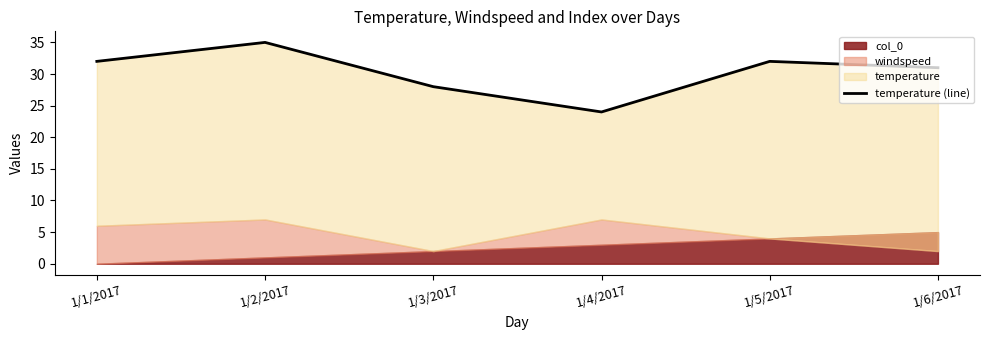

List the labels in order of value, smallest first.

1/4/2017, 1/3/2017, 1/6/2017, 1/1/2017, 1/5/2017, 1/2/2017